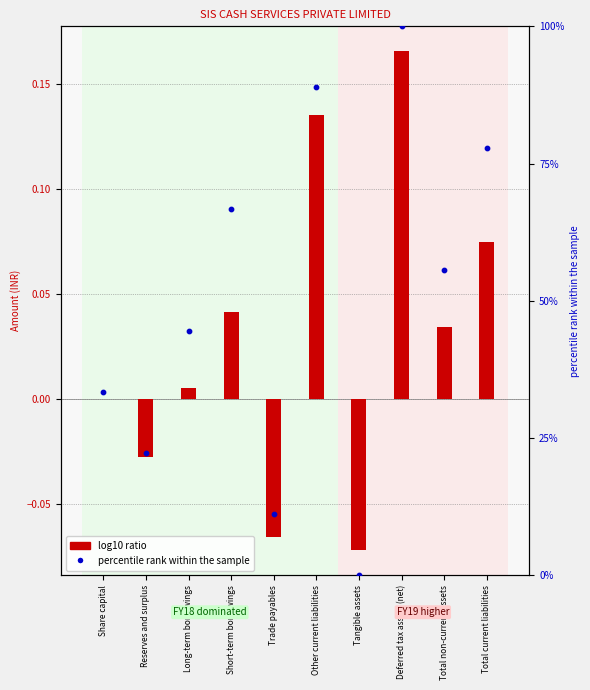

Which series has the widest spread of Y values?

percentile rank within the sample